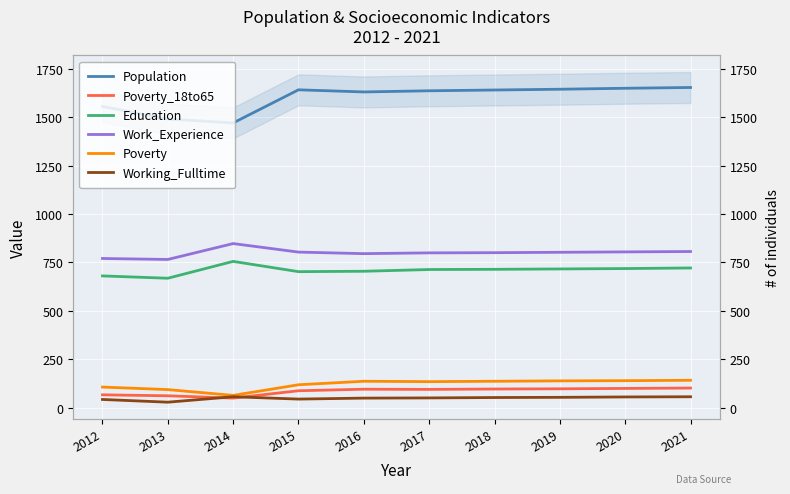

What value does the Working_Fulltime series have at 2017, to the nearest 10?

50